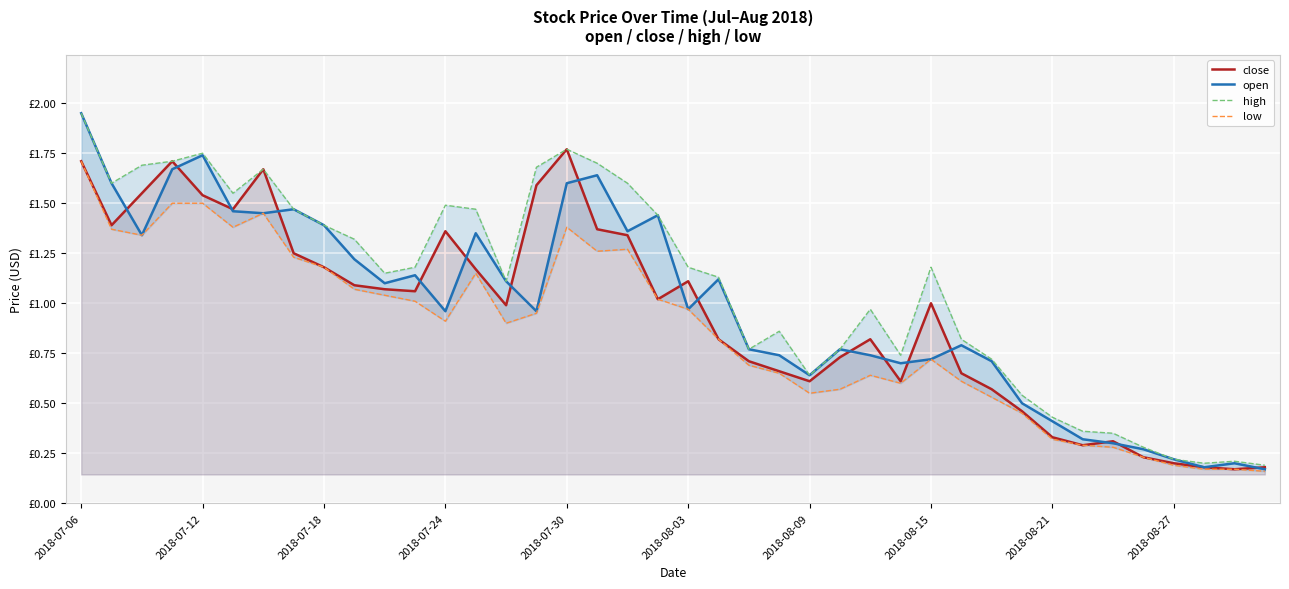

What is the value of the close point at the 37th from the left?

0.2